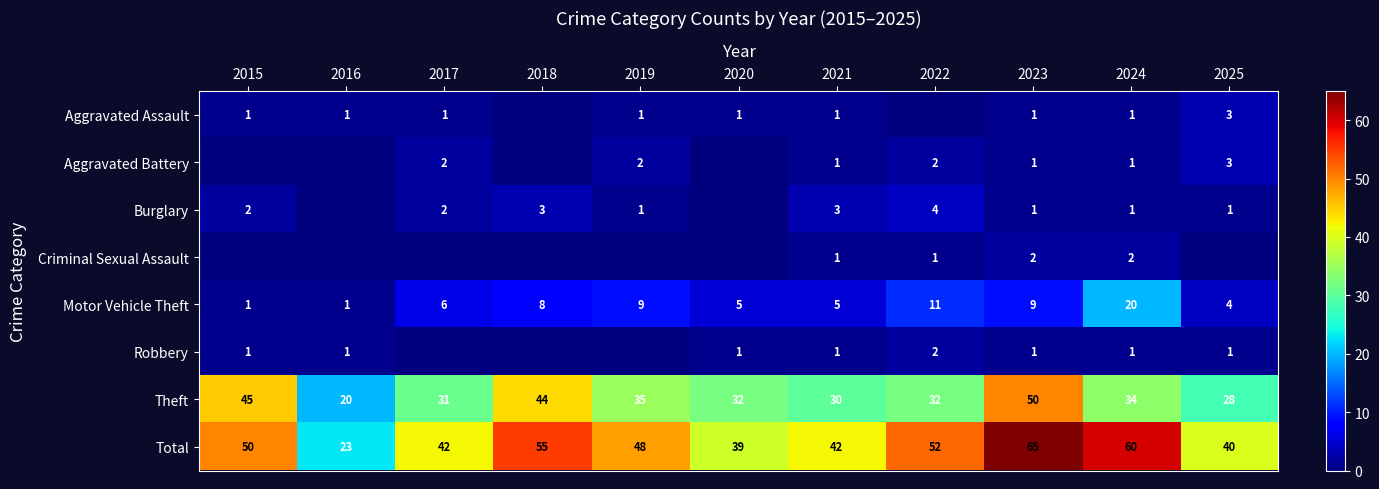

At which label does Total first exceed 48?

2015